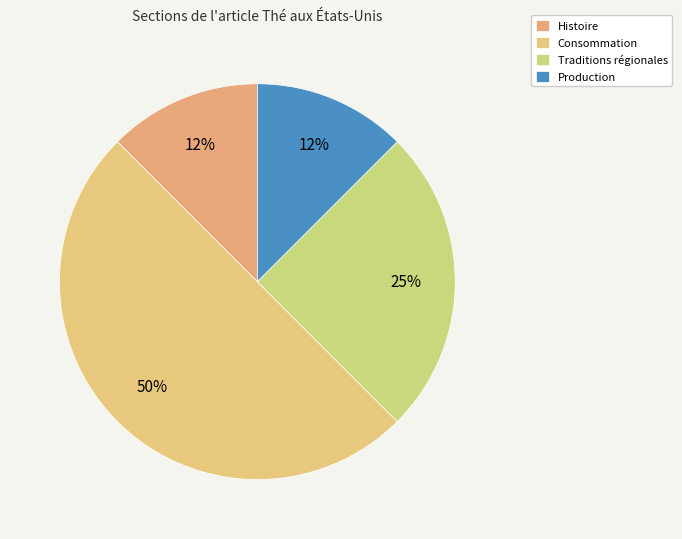

Count the number of slices in the pie.

4